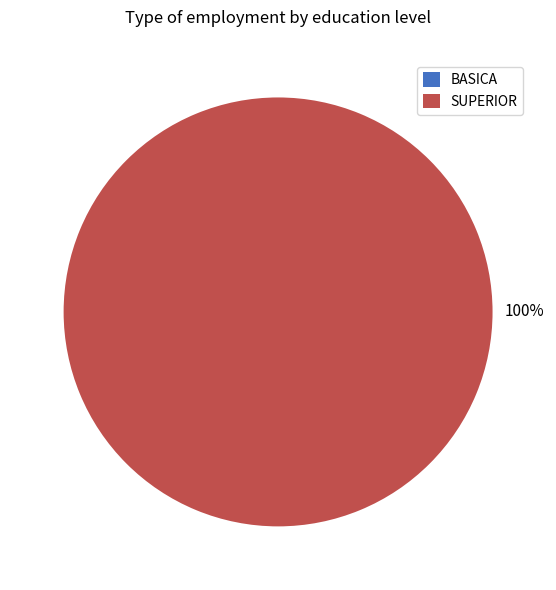

To the nearest percent, what portion does SUPERIOR represent?

100%